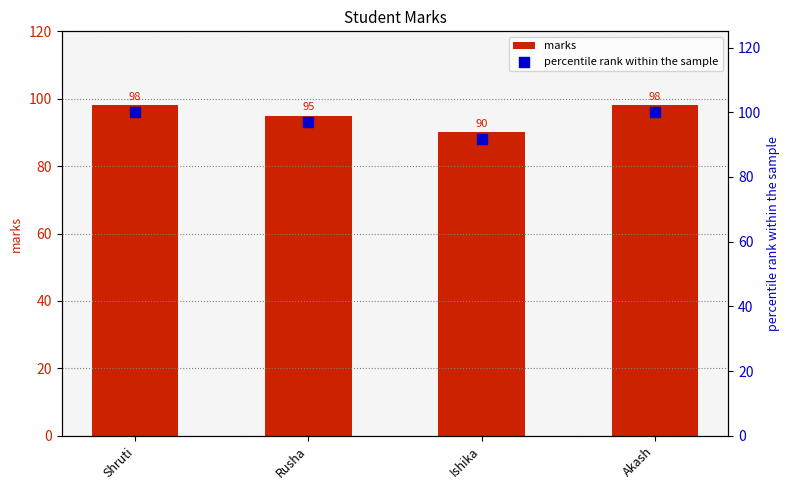

What are all the series names shown in the legend?

marks, percentile rank within the sample